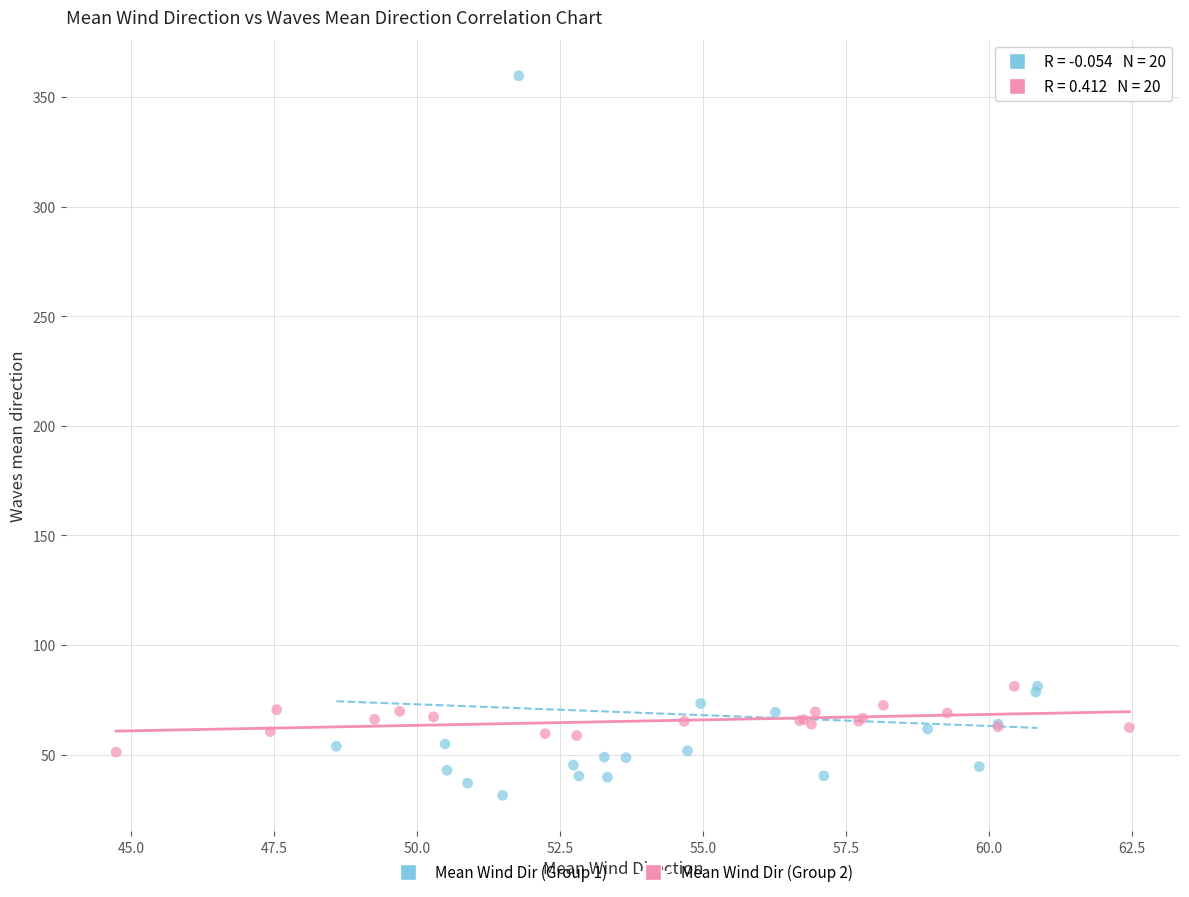

Which series reaches the minimum Y coordinate?

Mean Wind Dir (Group 1)